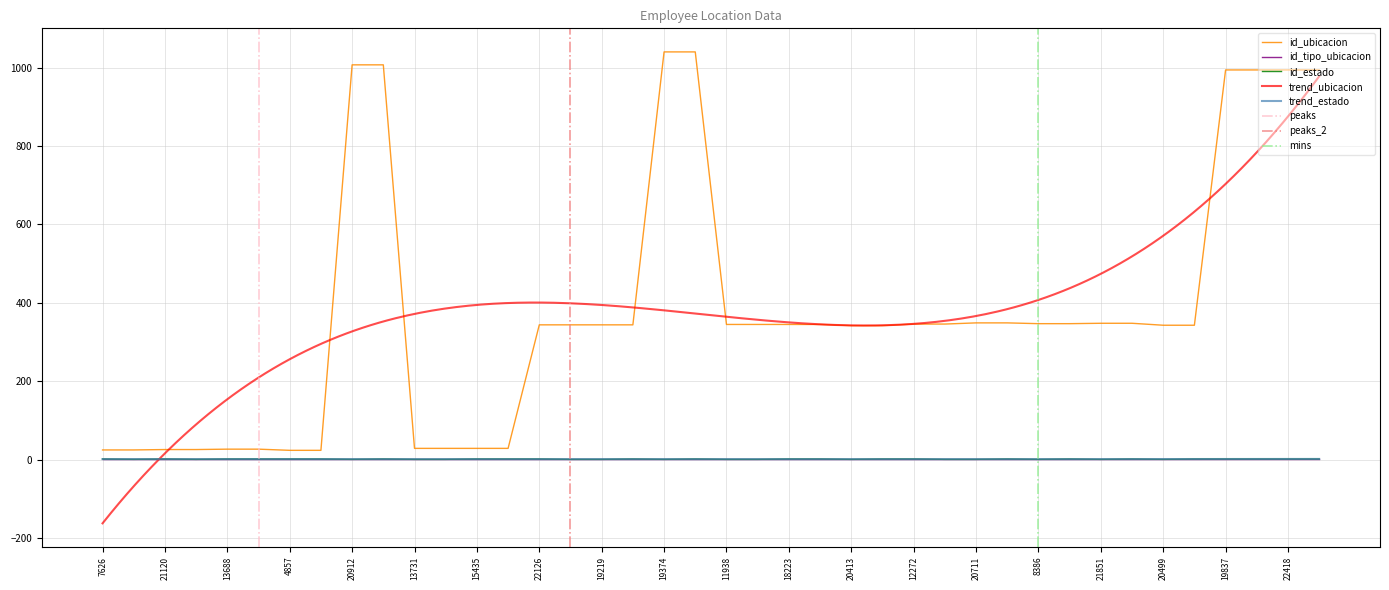

The id_ubicacion series shows 348 at 20964. True or false?

True